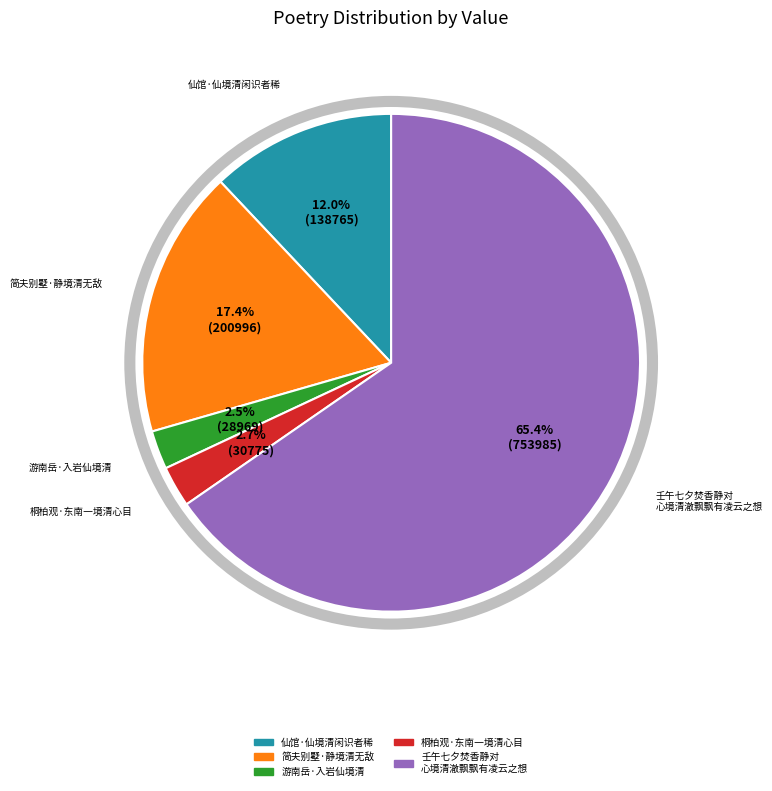

Approximately how many times larger is the value at 游南岳·入岩仙境清 compared to 仙馆·仙境清闲识者稀?

0.2